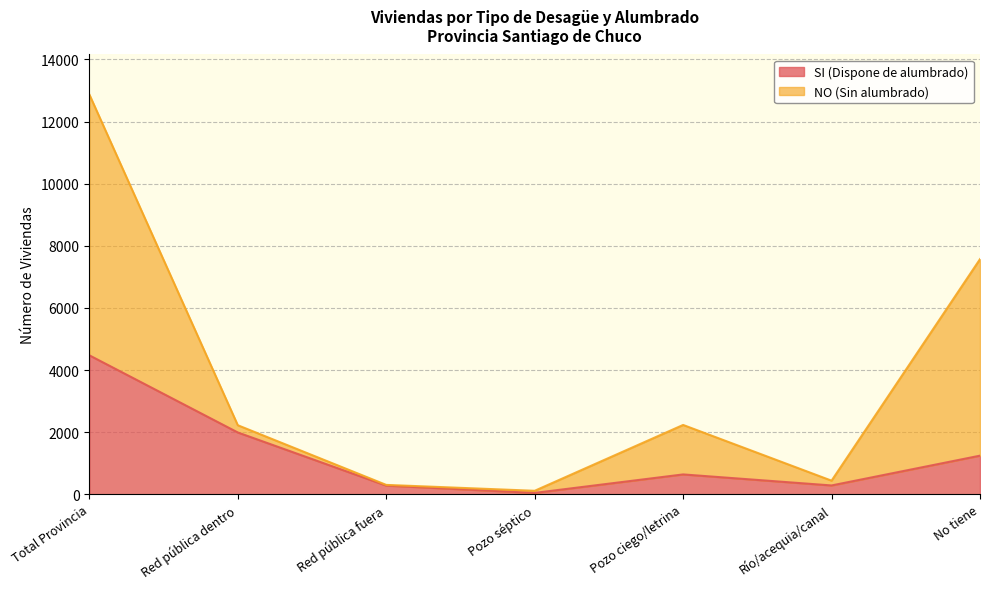

What is the minimum value shown in the chart?

43